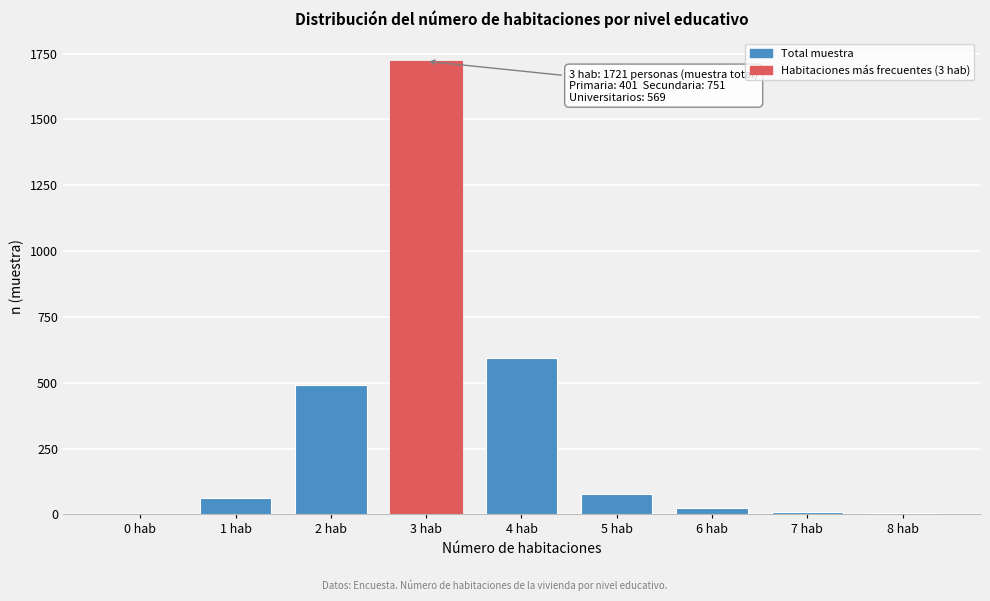

Approximately how many times larger is the value at 3 hab compared to 2 hab?

3.5